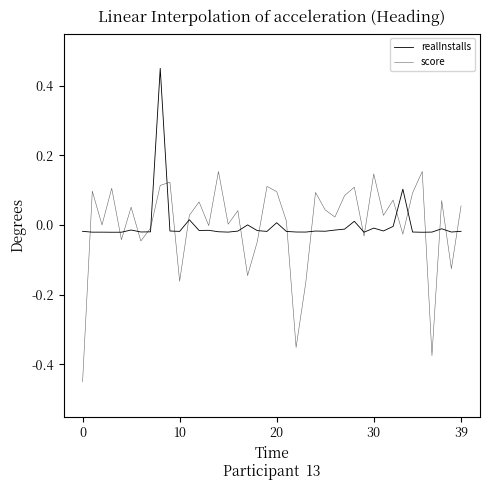

Does the chart display data point markers on the line(s)?

No